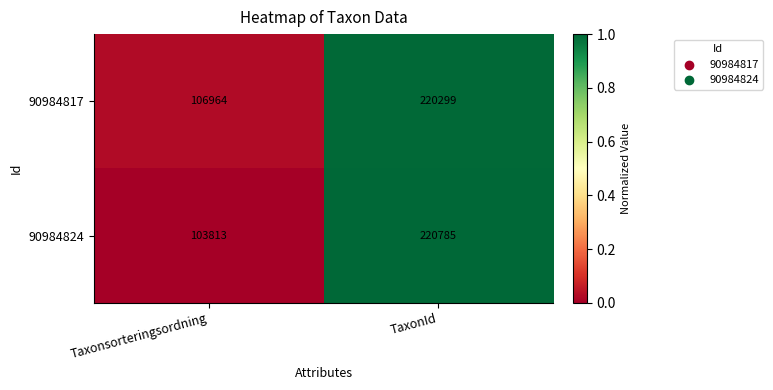

What is the difference between the 90984824 values at TaxonId and Taxonsorteringsordning?

116972